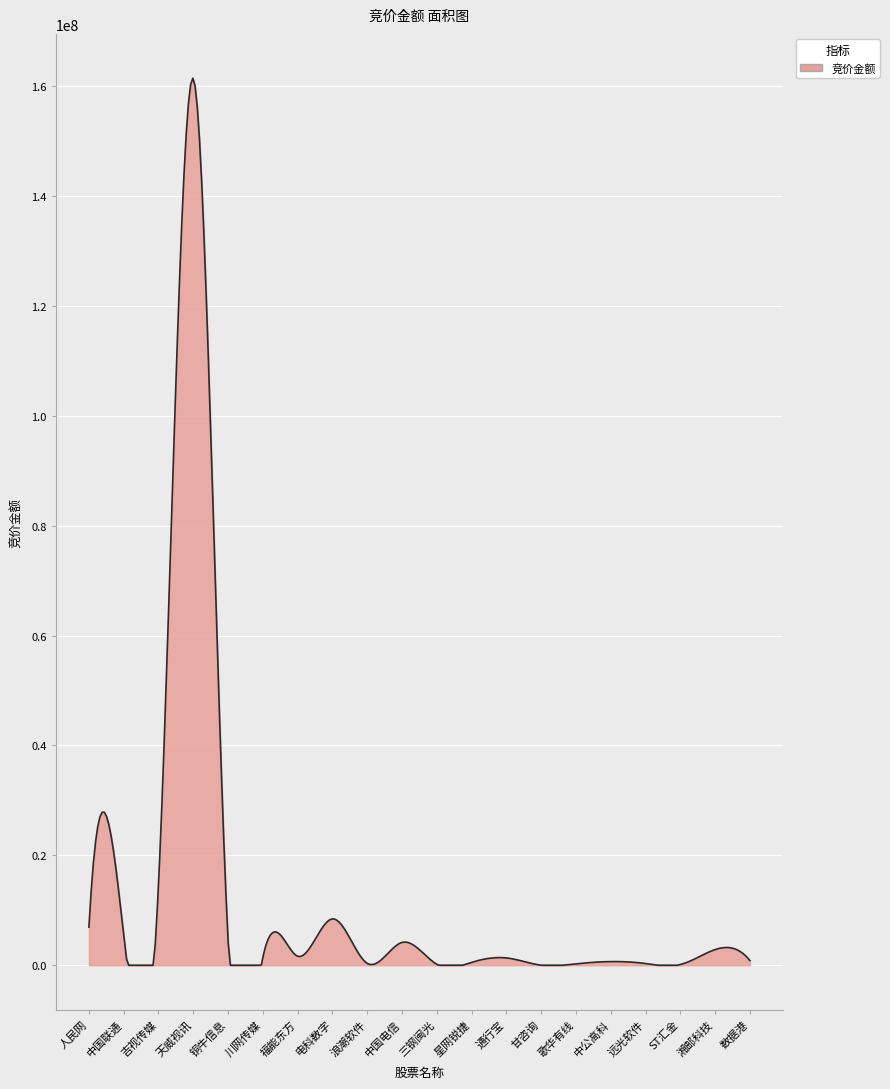

What is the greatest value displayed?

161416465.6